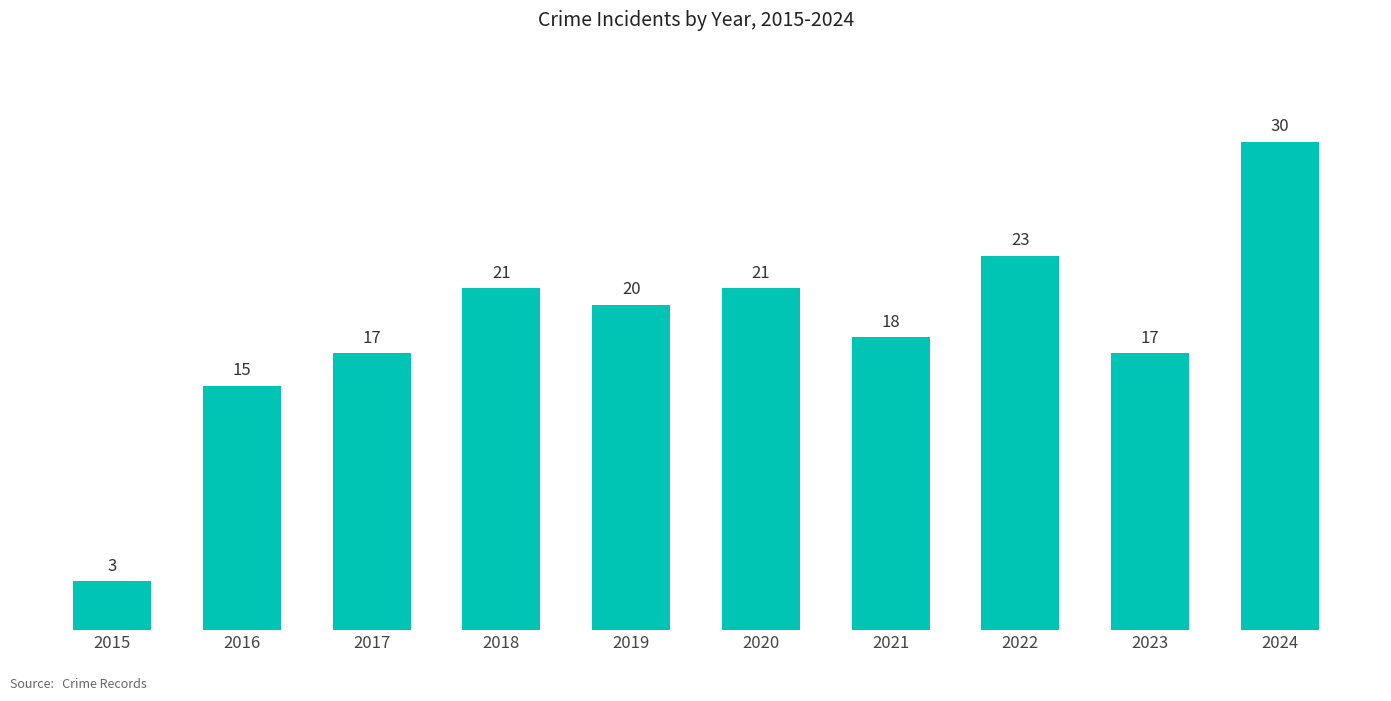

Is it true that the value at 2023 is 4?

False